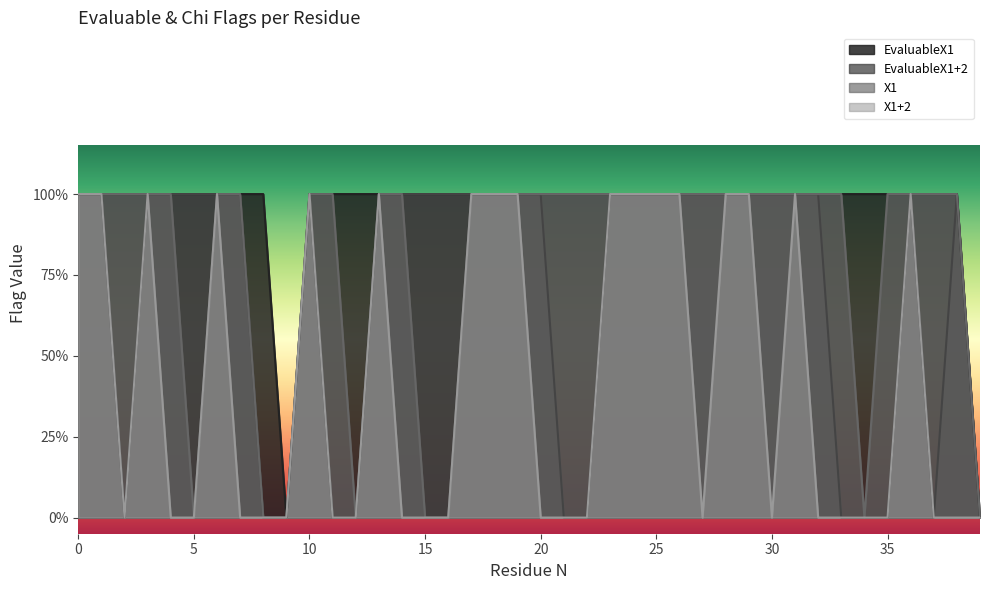

Rank the categories by X1 value from lowest to highest.

5, 8, 9, 12, 15, 16, 34, 39, 0, 1, 2, 3, 4, 6, 7, 10, 11, 13, 14, 17, 18, 19, 20, 21, 22, 23, 24, 25, 26, 27, 28, 29, 30, 31, 32, 33, 35, 36, 37, 38